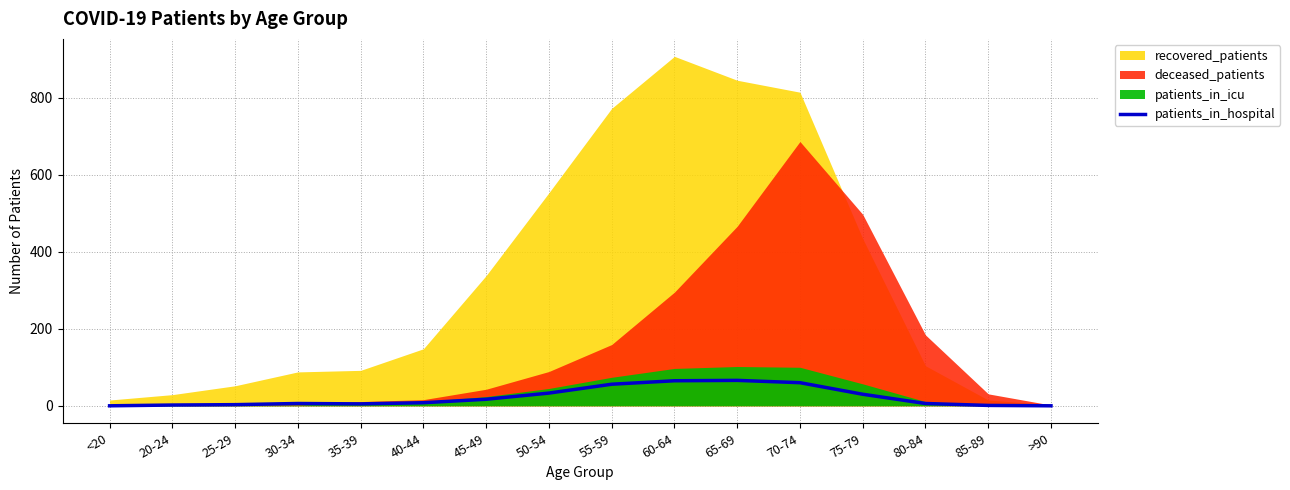

What is the highest value of the patients_in_hospital series?

66